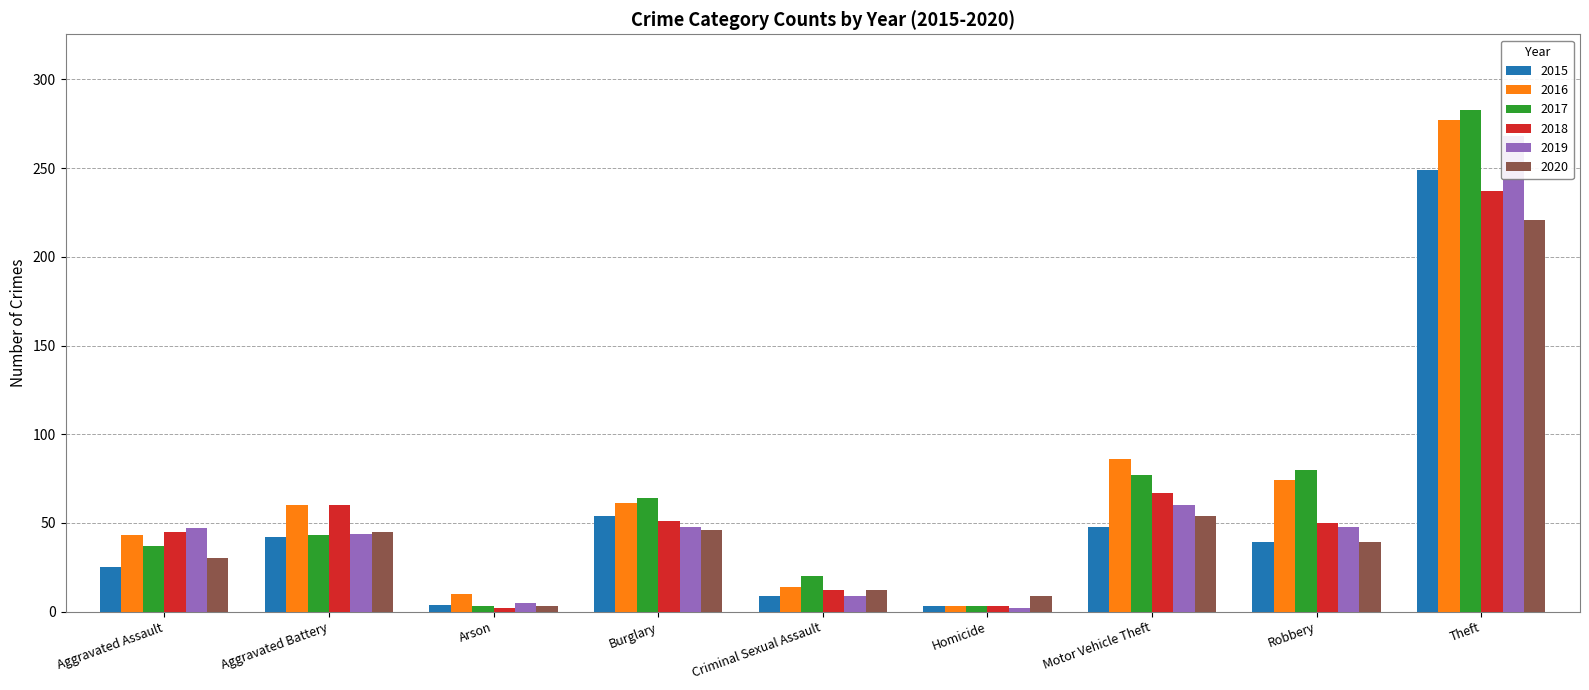

True or false: 2017 has a value of 64 at Burglary.

True